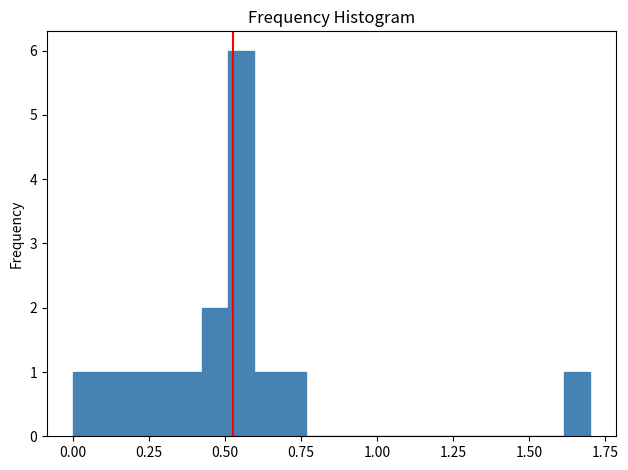

Around what value on the x-axis is the tallest bar? Give the approximate position of its centre, as read against the axis.

0.55